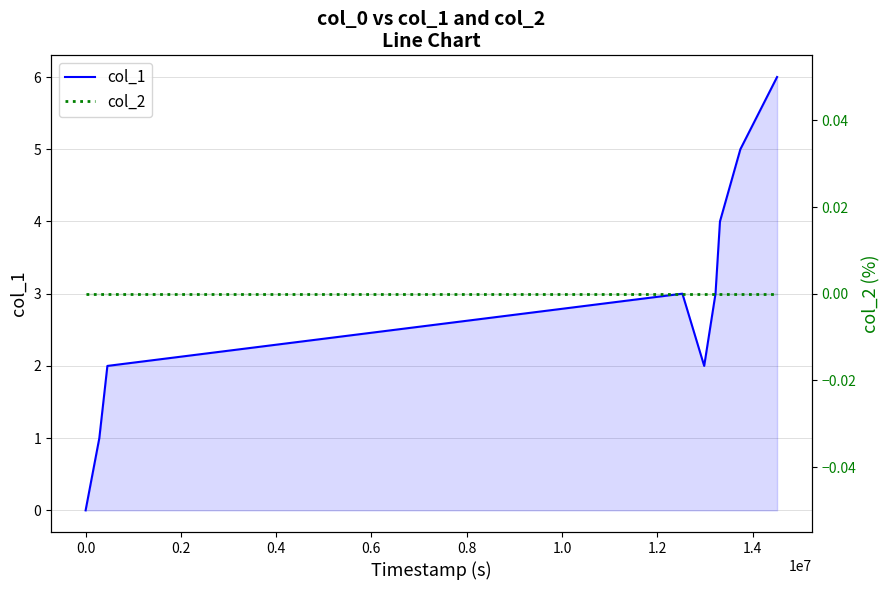

What are all the series names shown in the legend?

col_1, col_2